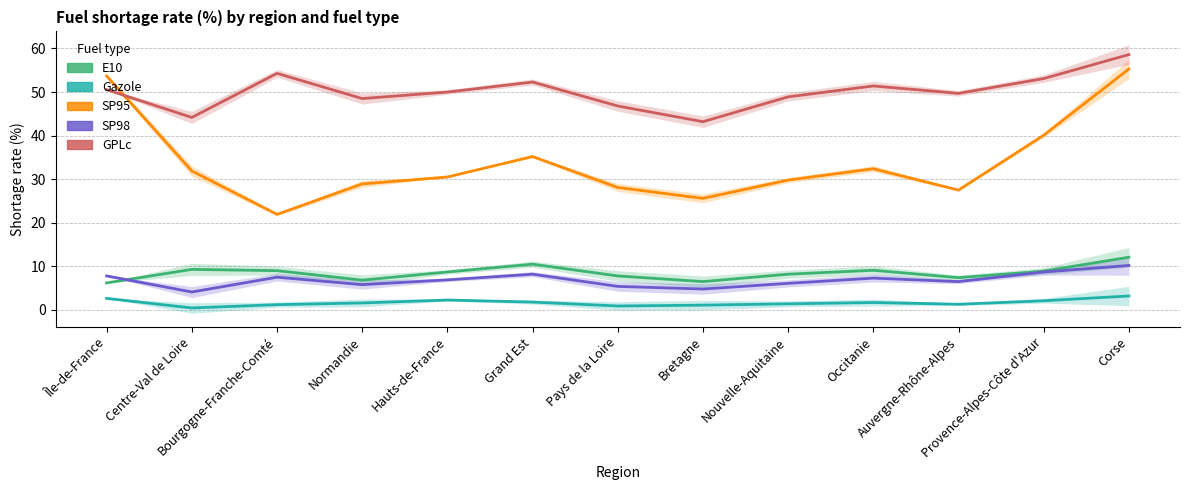

True or false: E10 has a value of 2.2 at Normandie.

False